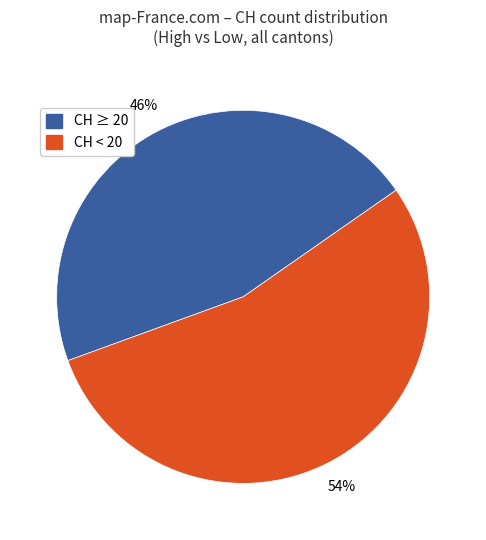

To the nearest percent, what is the average slice percentage?

50%